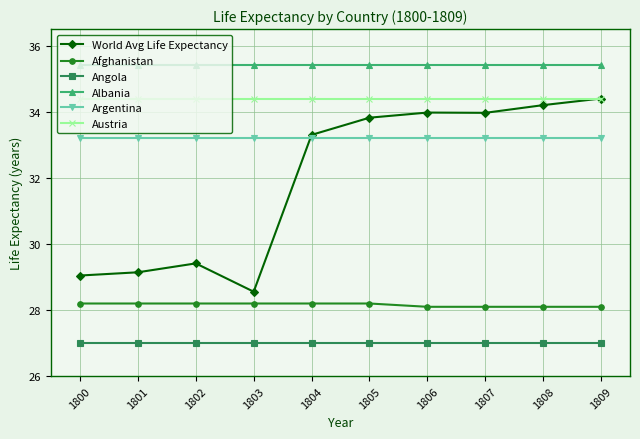

What is the average value of the Angola series?

27.0